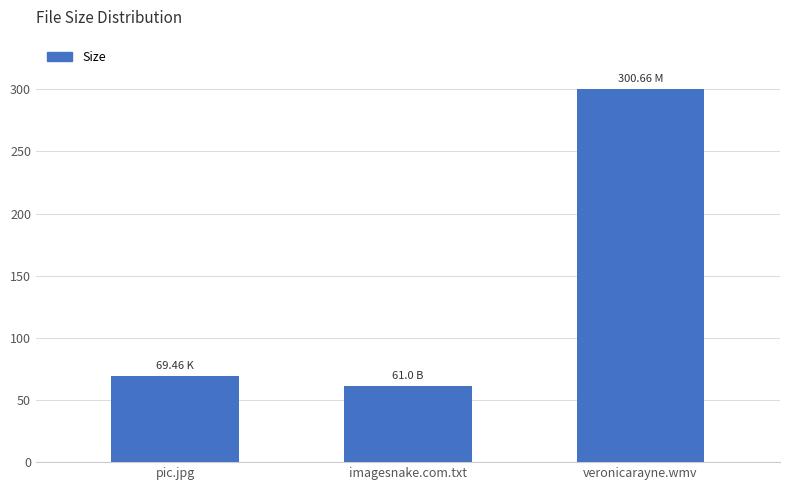

The value at pic.jpg is 120.9. True or false?

False